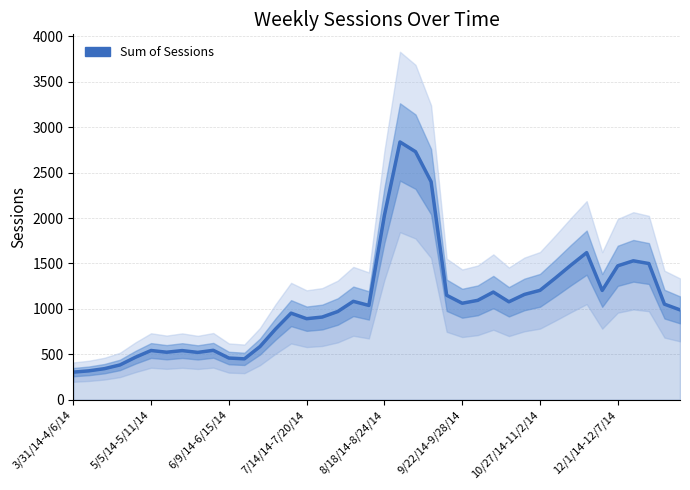

Which category has the lowest value across all series?

3/31/14-4/6/14